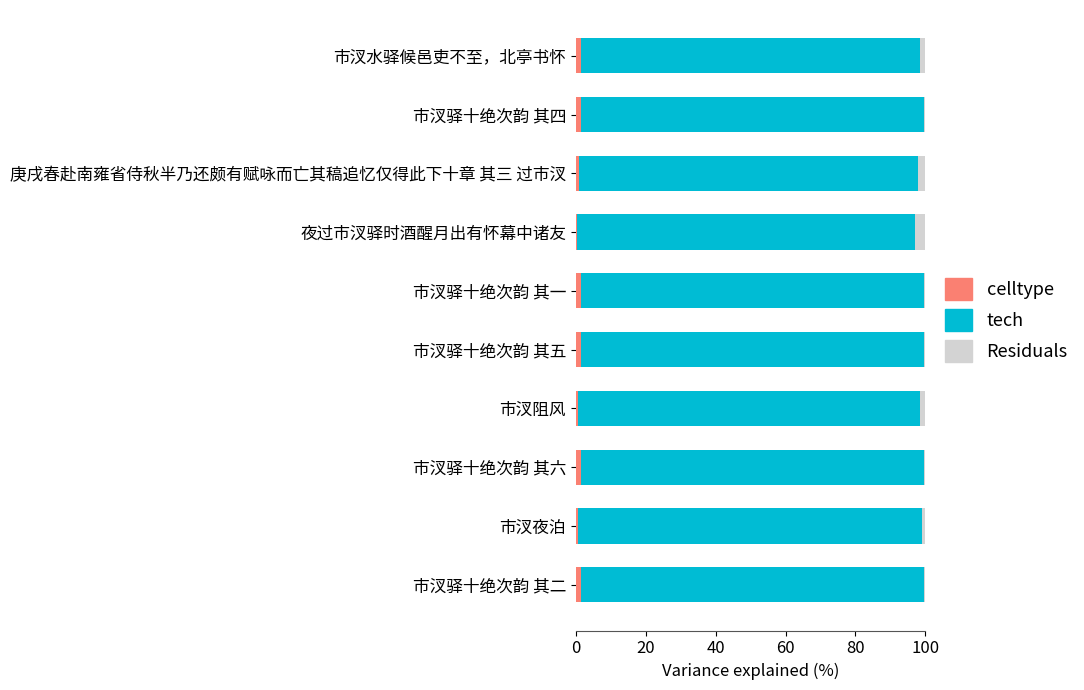

What is the sum of all celltype values?

11.2